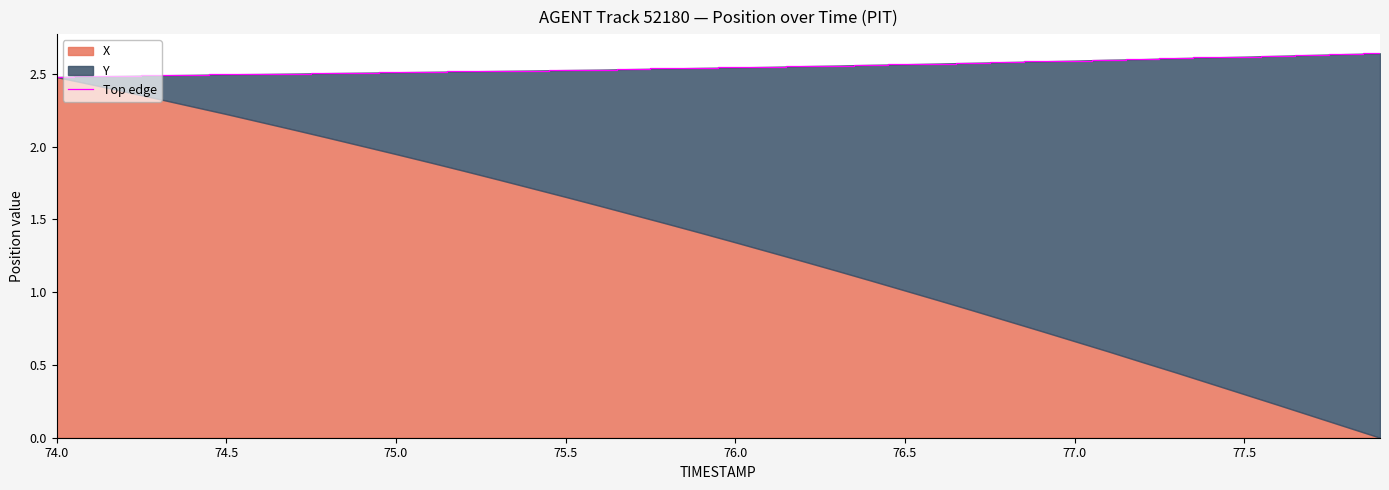

How many data points does each series have?

40